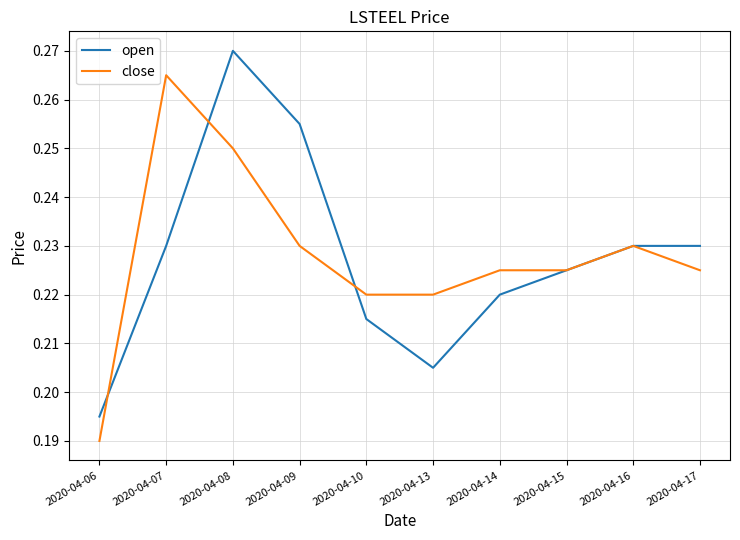

At which label does open reach its peak?

2020-04-08